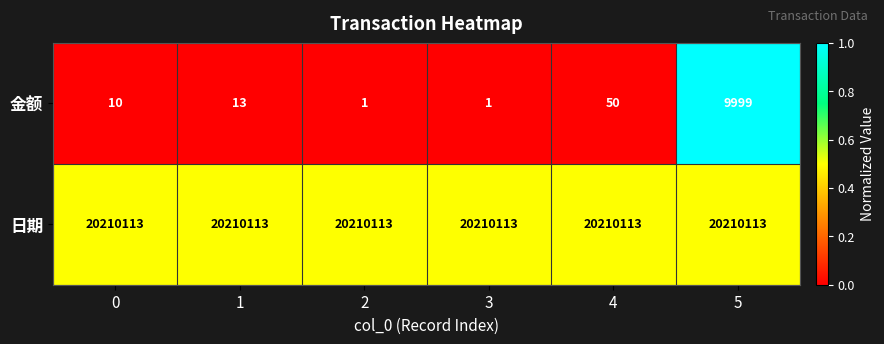

What is the sum of all 日期 values?

121260678